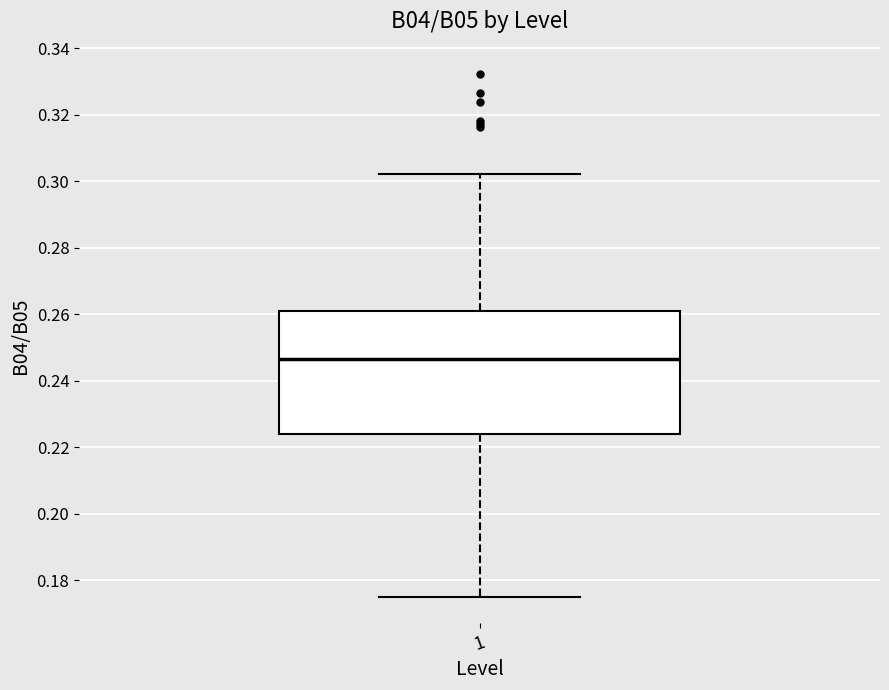

Where is the lower edge of the box at x = 1 on the y-axis? The values are not printed on the chart, so give them approximately, as read against the axis.

0.224